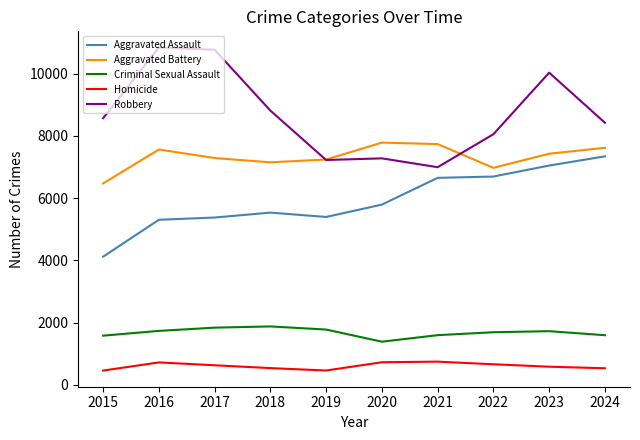

What is the difference between the maximum and minimum values in the Aggravated Assault series?

3222